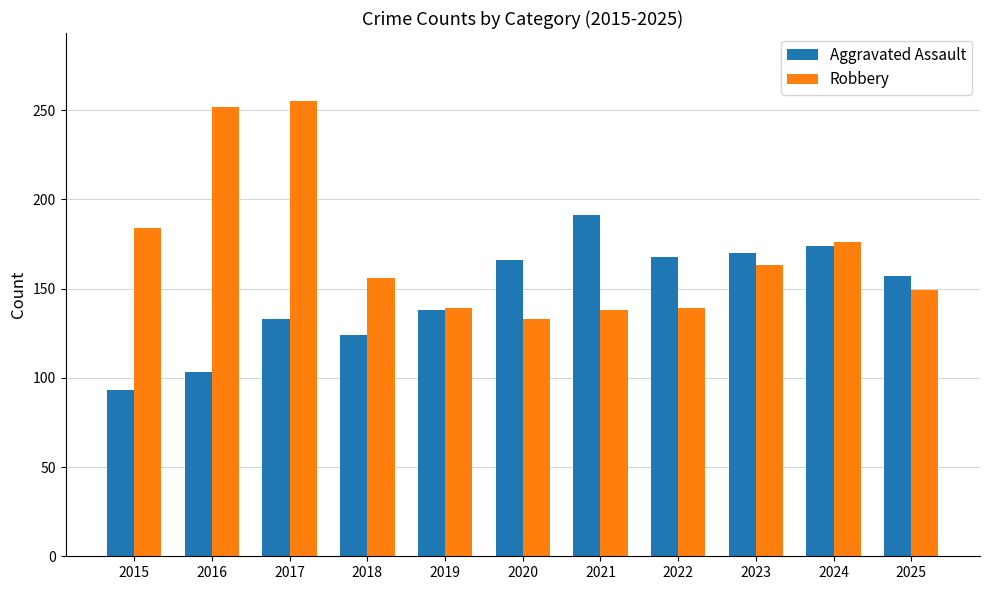

At which label is Robbery closest to 194?

2015